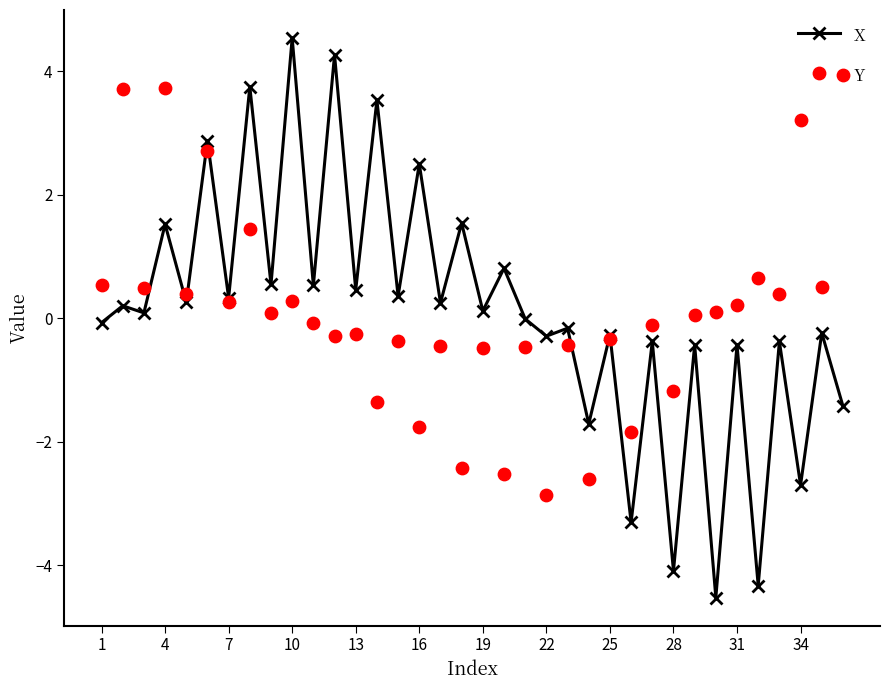

At how many categories does at least one series exceed -1?

33